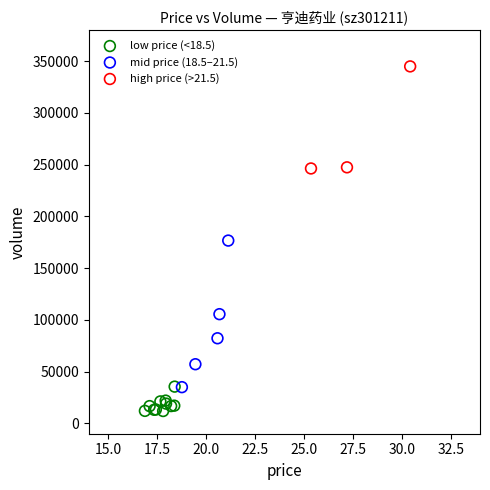

What are all the series names shown in the legend?

low price (<18.5), mid price (18.5–21.5), high price (>21.5)